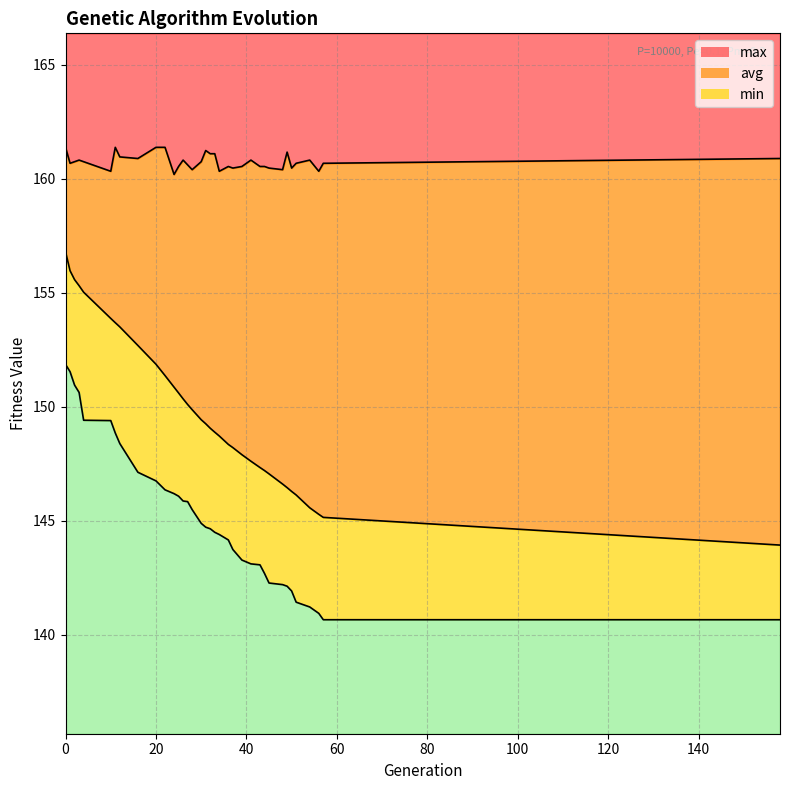

True or false: avg and min intersect in this chart.

False